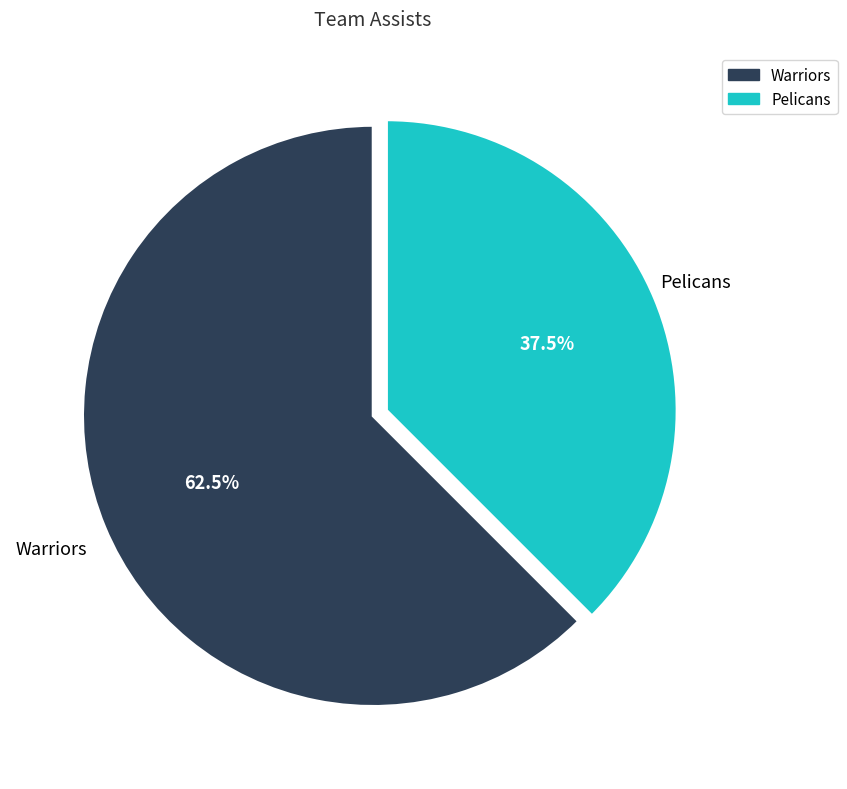

Which has a higher value, Pelicans or Warriors?

Warriors